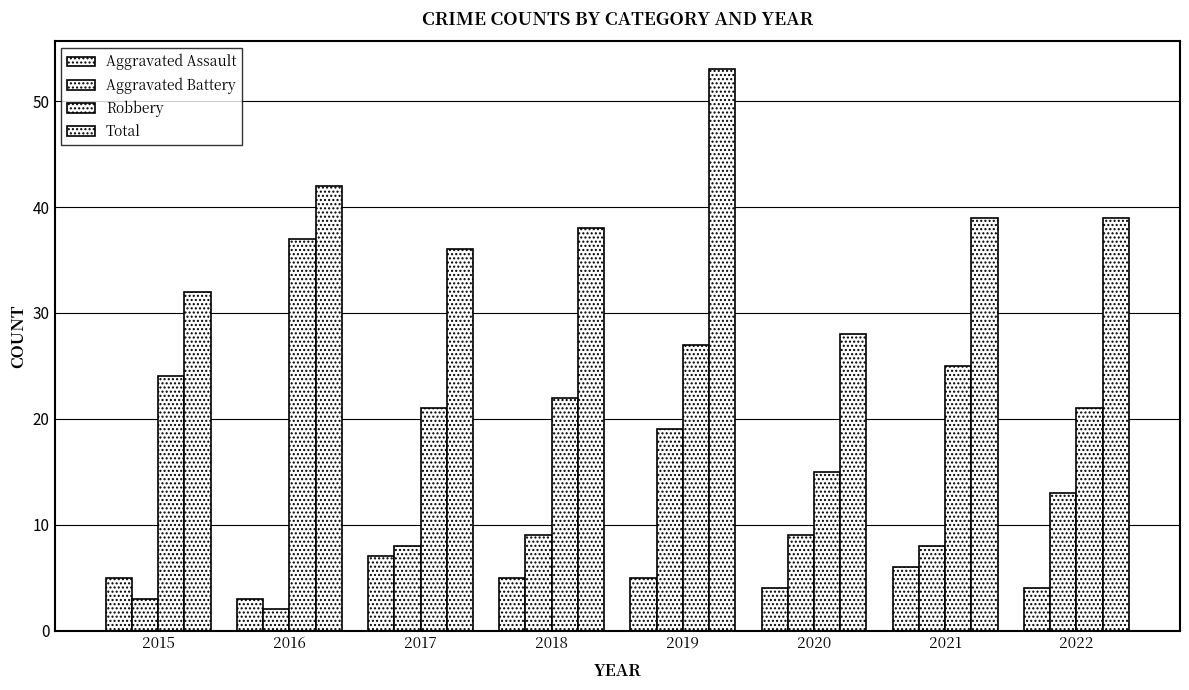

How many series are shown in this chart?

4